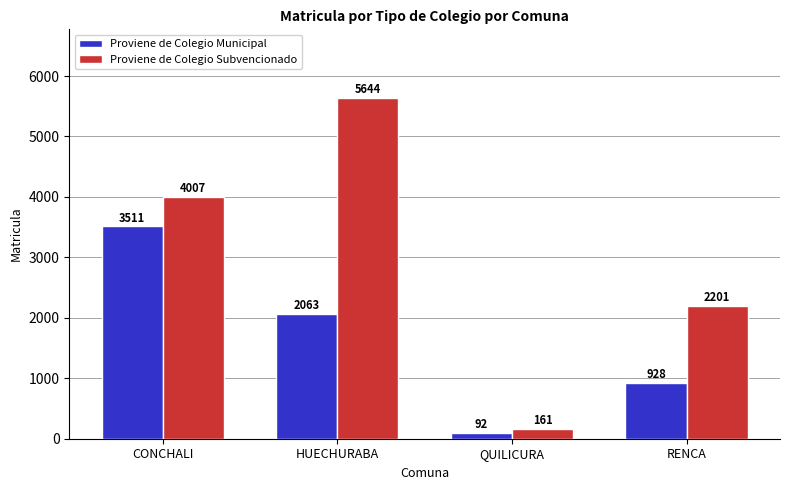

Reading left to right, transcribe all the data shown in this chart.

Proviene de Colegio Municipal: CONCHALI=3511	HUECHURABA=2063	QUILICURA=92	RENCA=928
Proviene de Colegio Subvencionado: CONCHALI=4007	HUECHURABA=5644	QUILICURA=161	RENCA=2201